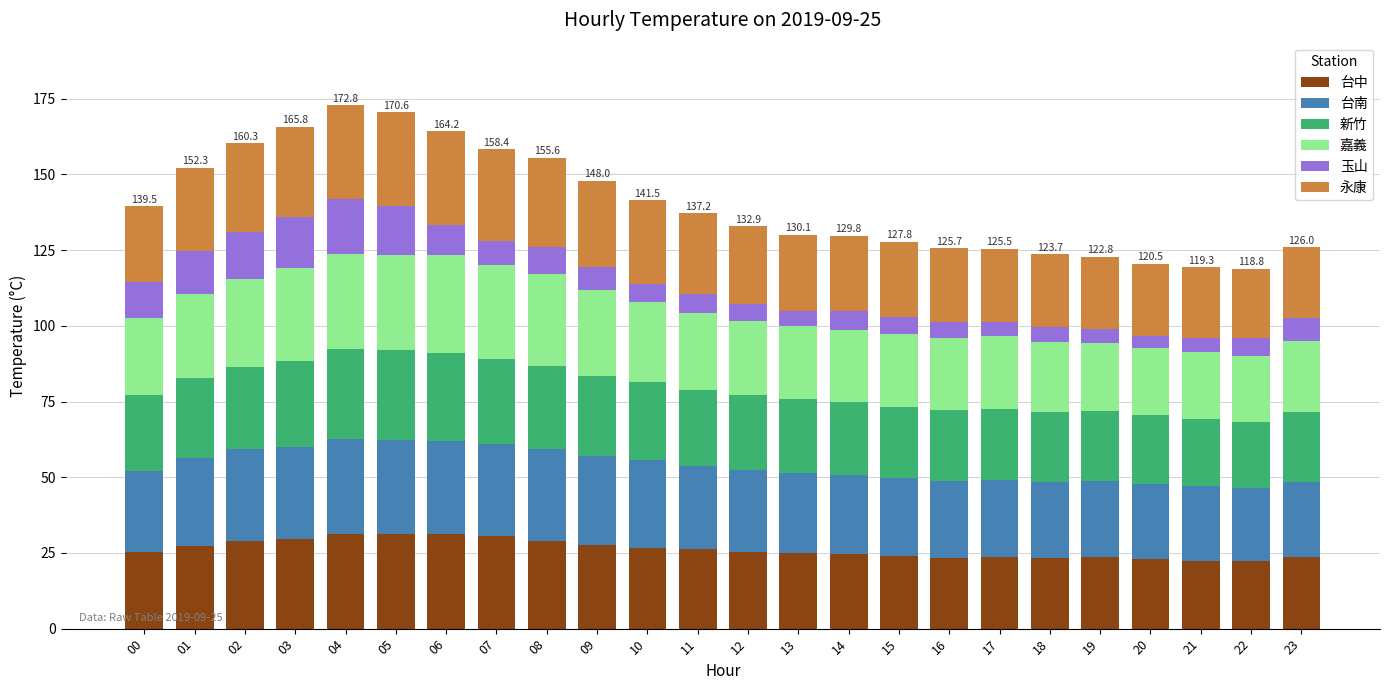

What is the highest value of the 台中 series?

31.4